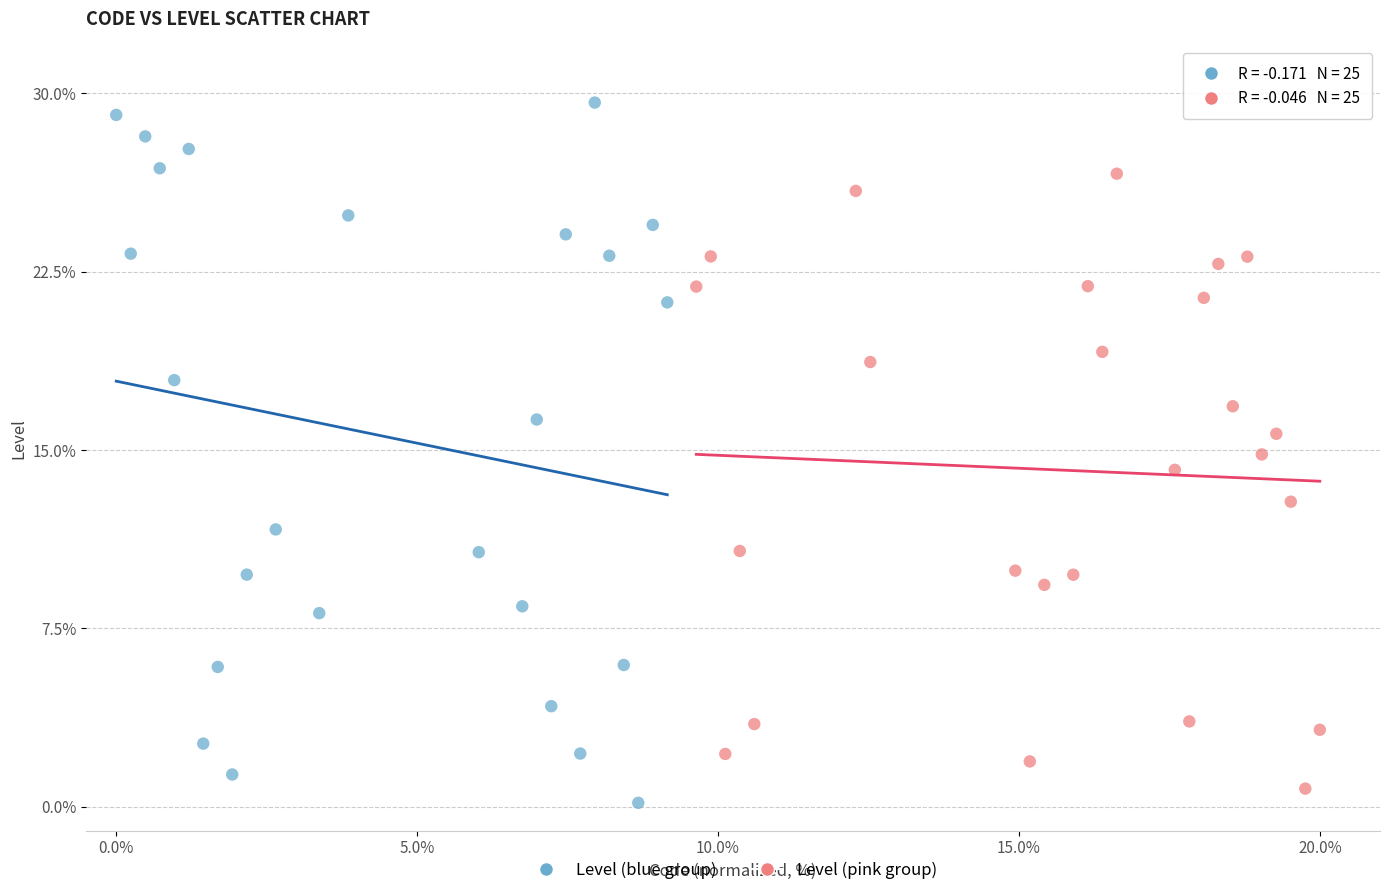

Which series reaches the maximum Y coordinate?

Level (blue group)